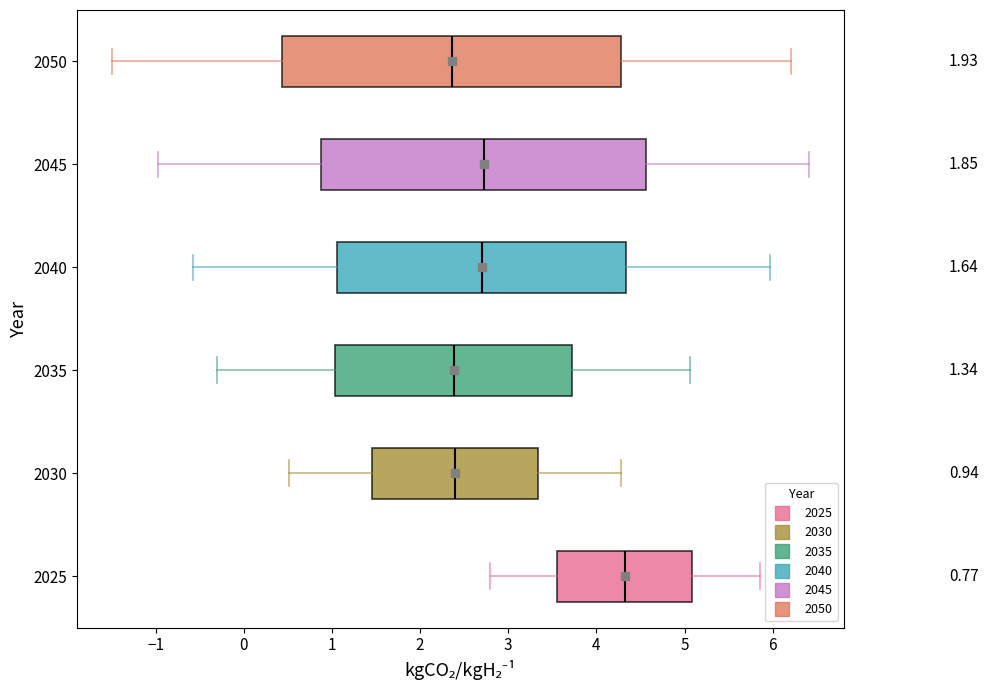

Which box is the widest, from its left edge to its right edge?

2050